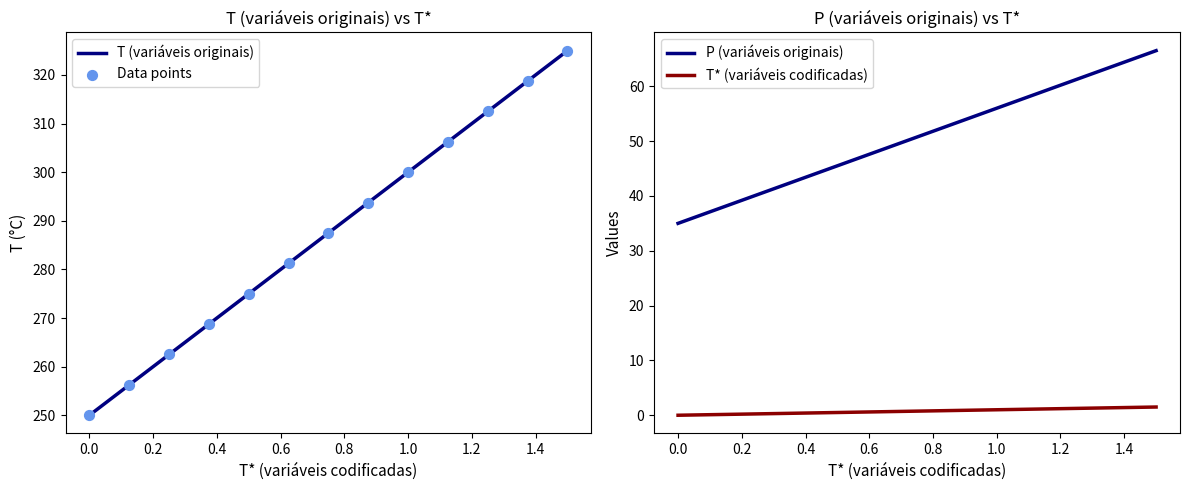

What are all the series names shown in the legend?

T (variáveis originais), Data points, P (variáveis originais), T* (variáveis codificadas)